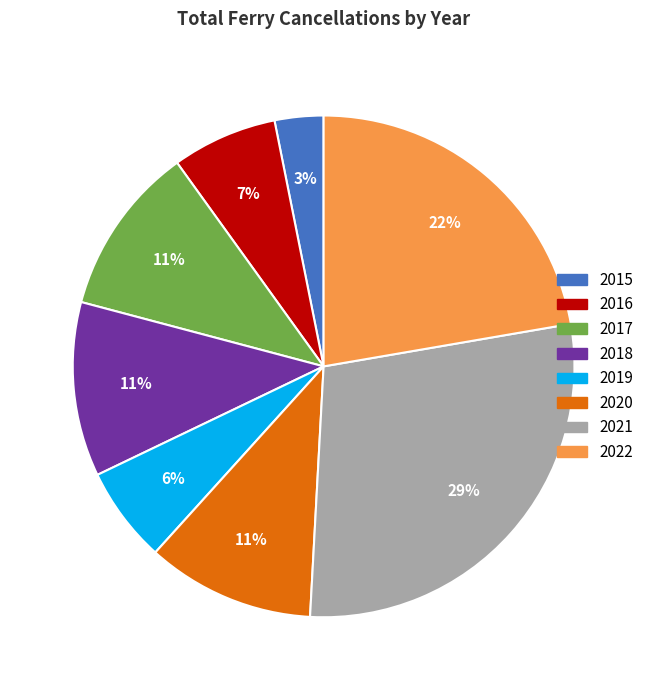

To the nearest percent, what is the difference between the 2018 and 2022 slice percentages?

11%